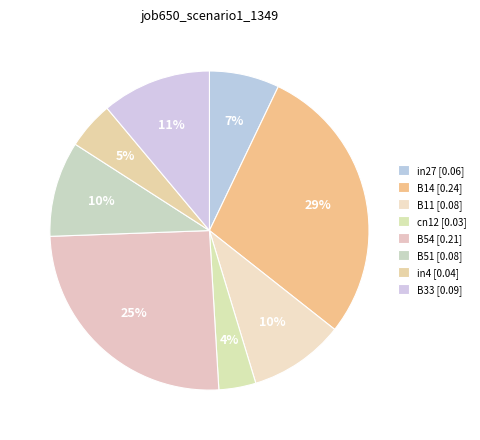

How many slices are in this pie chart?

8